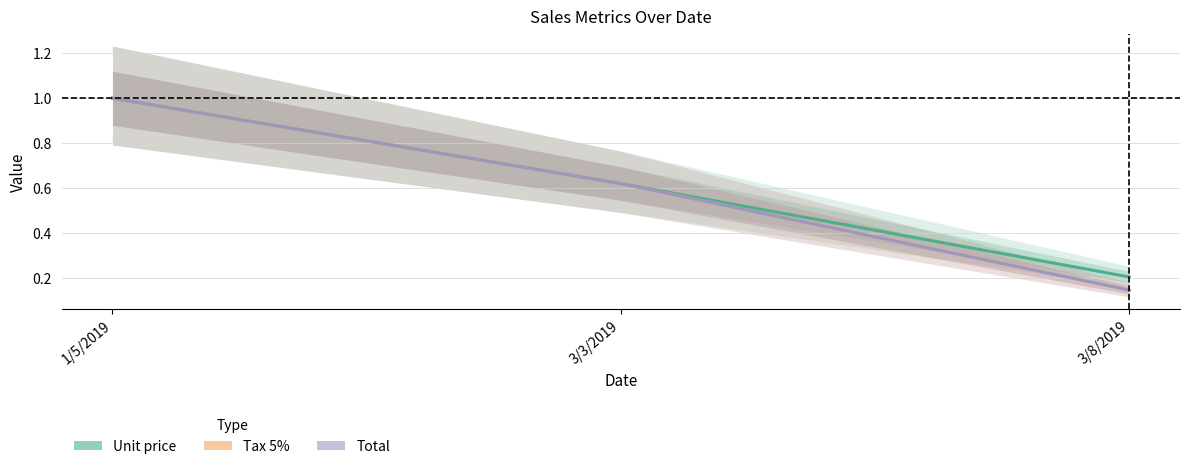

Which has a higher value, 3/3/2019 or 3/8/2019?

3/3/2019